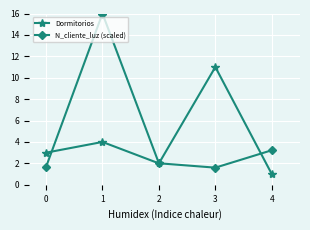

What is the average value of the N_cliente_luz (scaled) series?

4.9